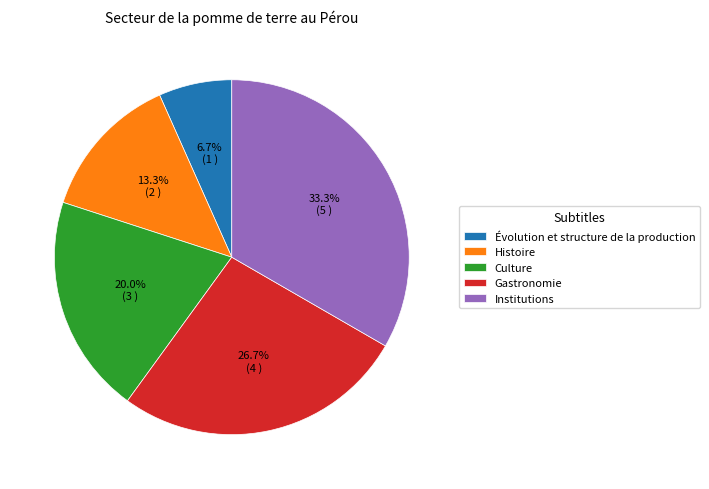

Rank the categories by value from highest to lowest.

Institutions, Gastronomie, Culture, Histoire, Évolution et structure de la production